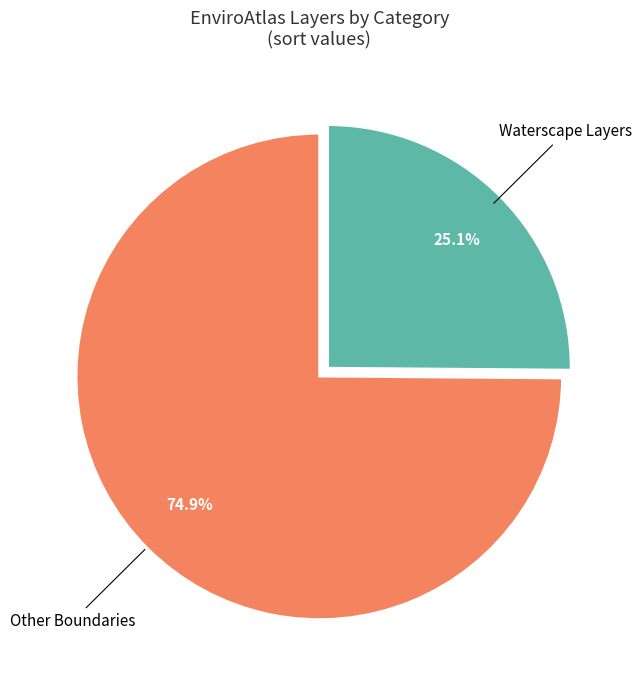

Which has a higher value, Other Boundaries or Waterscape Layers?

Other Boundaries